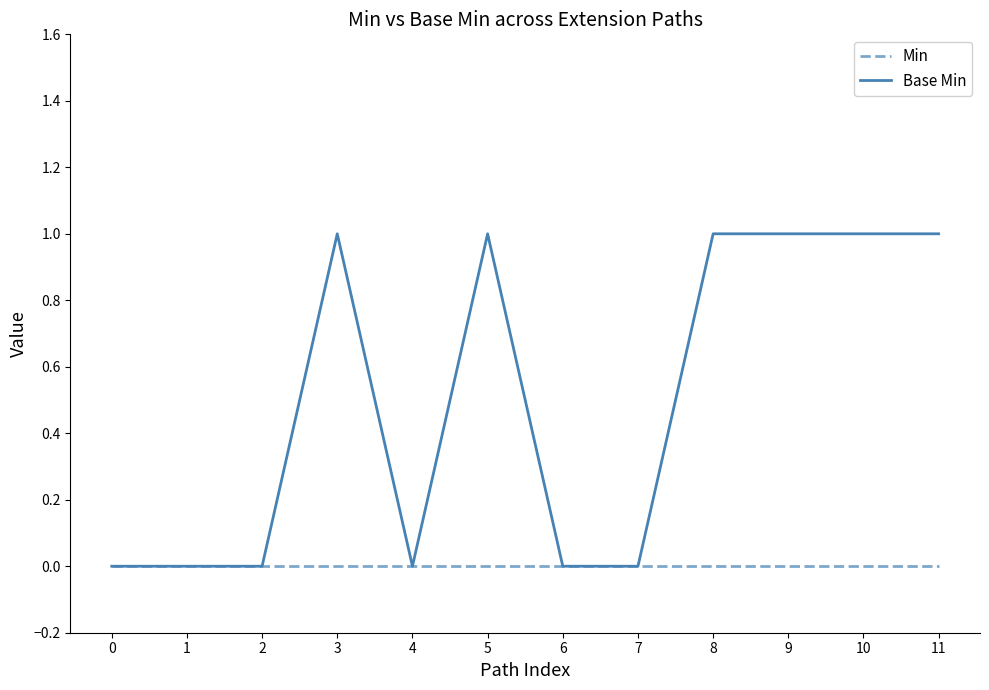

Which series changed the most between 2 and 10?

Base Min